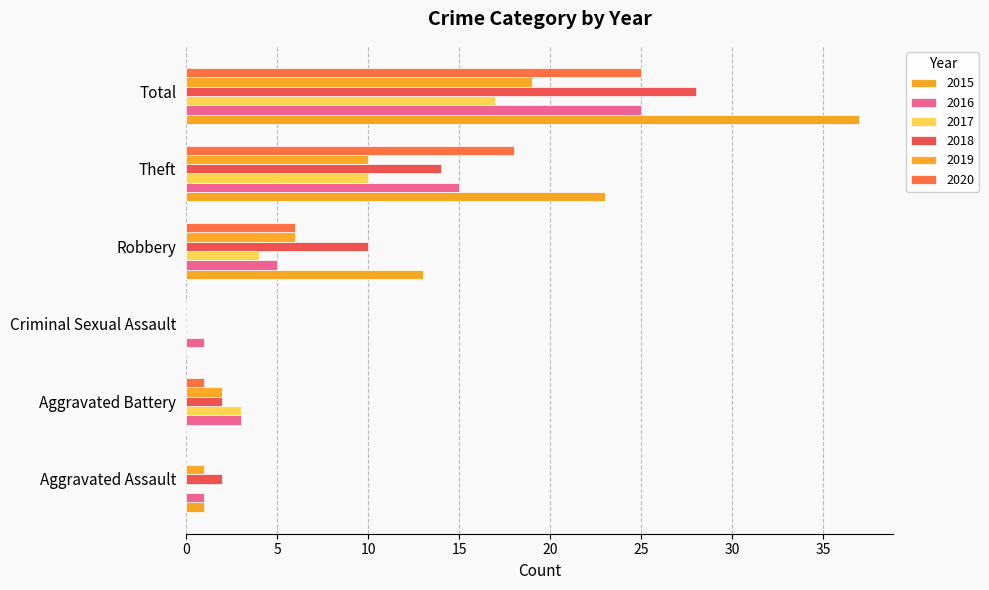

What is the difference between the maximum and second lowest values in the 2017 series?

17